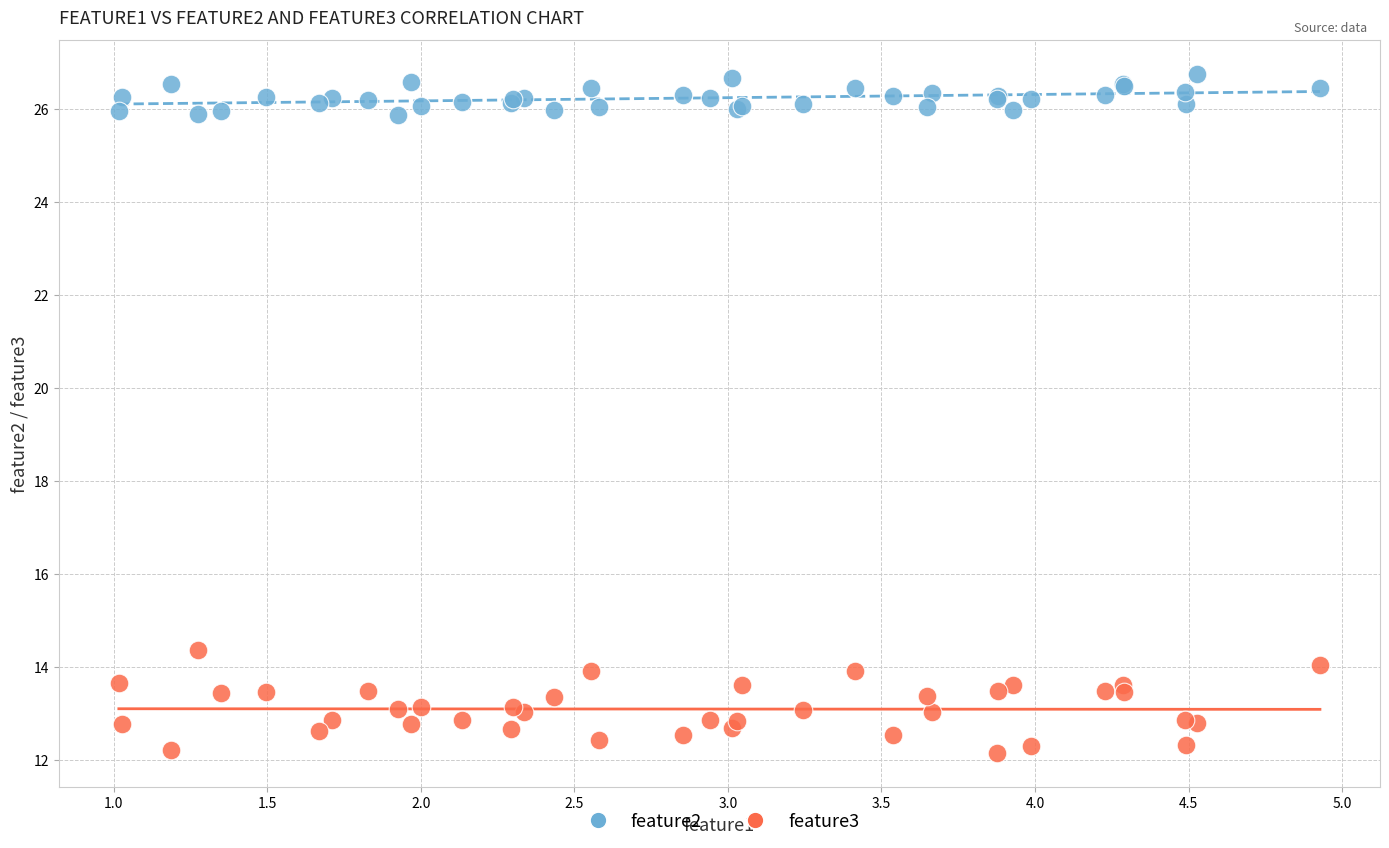

Across all series, what Y value is closest to 19?

14.4